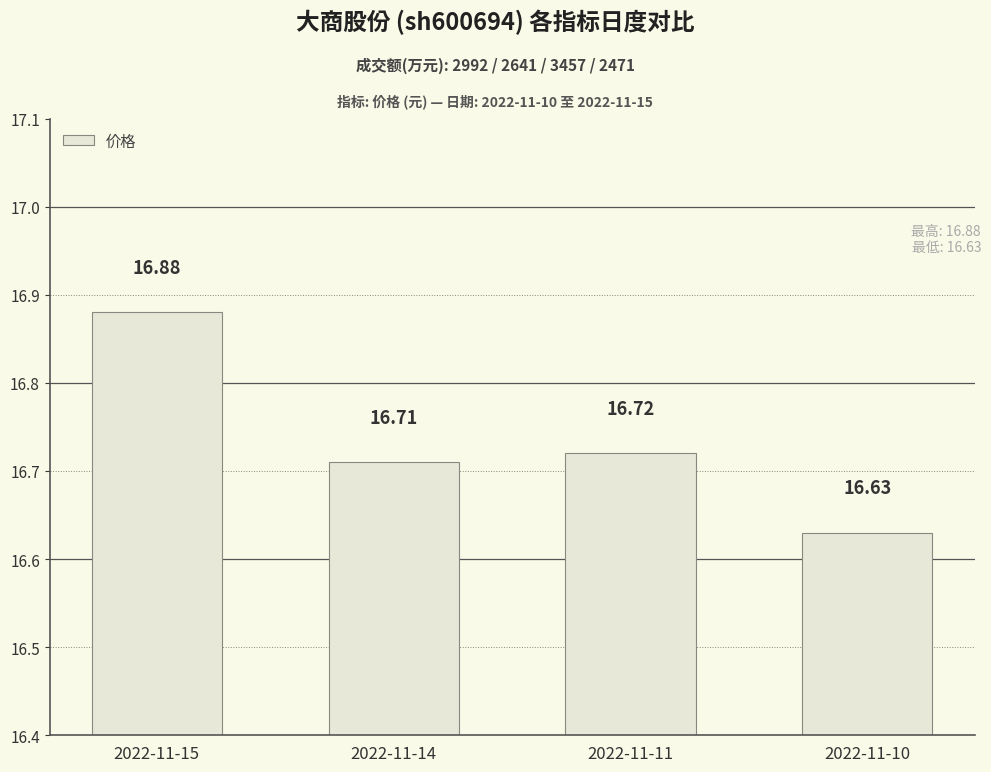

What is the sum of the values at 2022-11-15 and 2022-11-10?

33.5